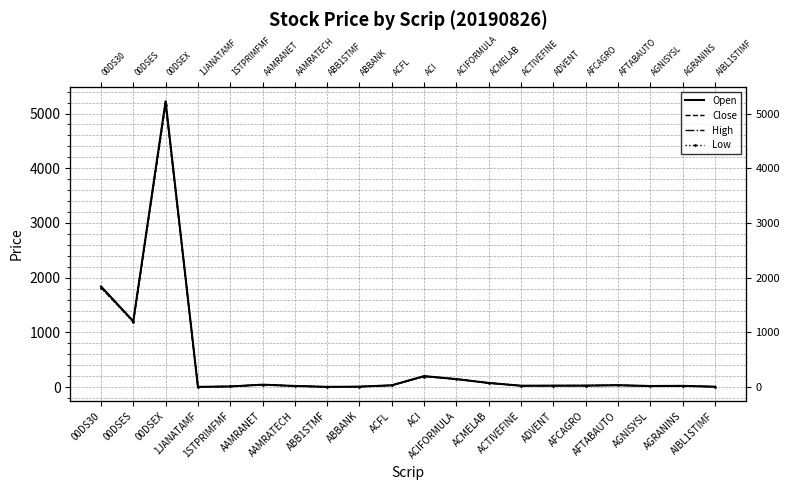

List the labels in order of Open value, largest first.

00DSEX, 00DS30, 00DSES, ACI, ACIFORMULA, ACMELAB, AAMRANET, AFTABAUTO, ACFL, AFCAGRO, ADVENT, ACTIVEFINE, AGRANINS, AAMRATECH, AGNISYSL, 1STPRIMFMF, ABBANK, AIBL1STIMF, 1JANATAMF, ABB1STMF